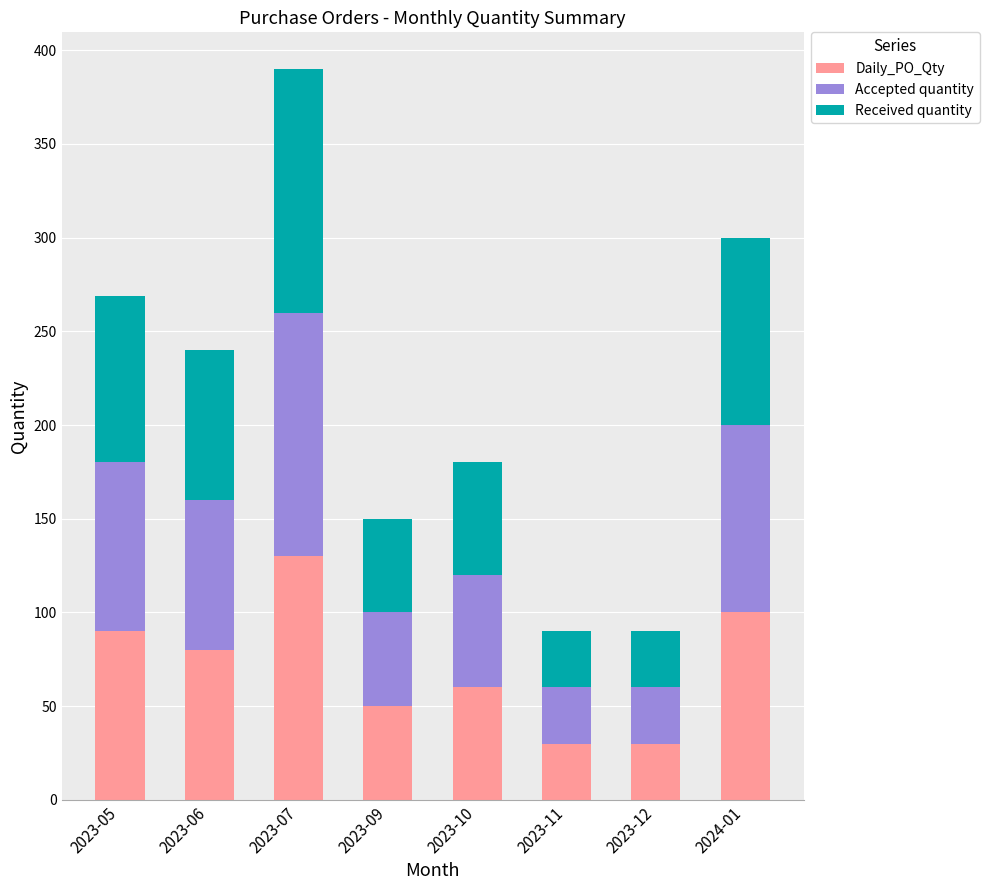

What is the average value of the Daily_PO_Qty series?

71